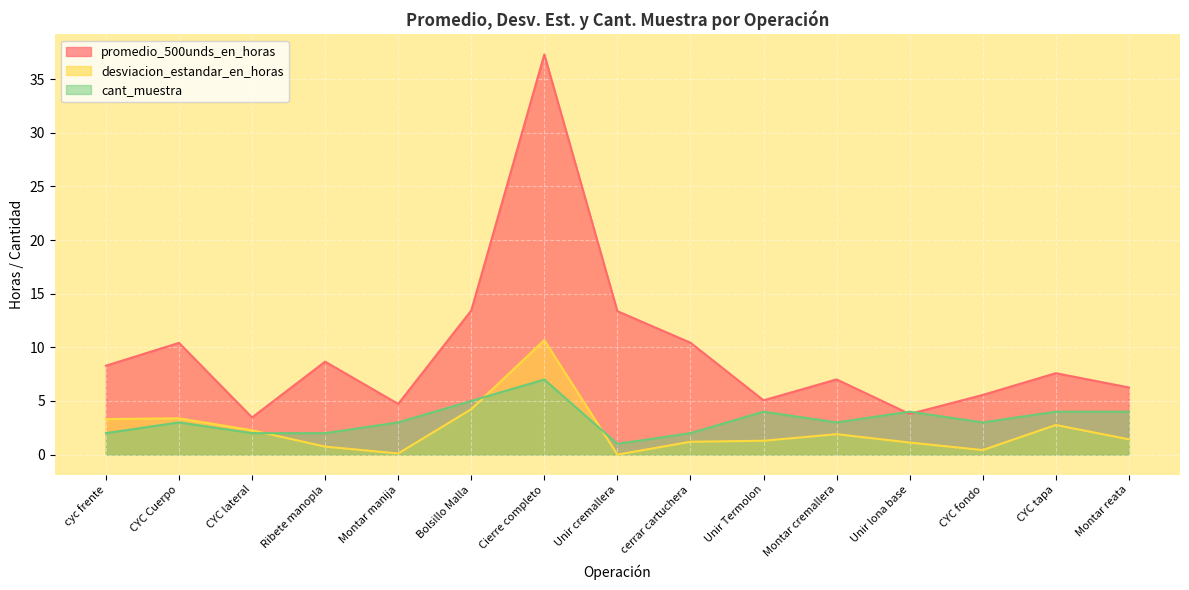

What is the label of the 5th point from the right?

Montar cremallera